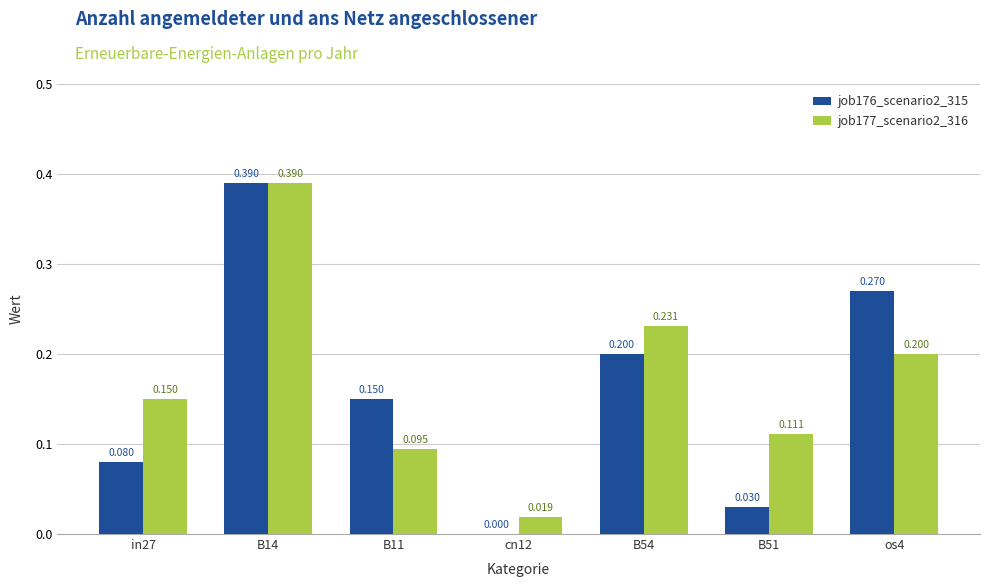

How many values in job176_scenario2_315 are above zero?

6